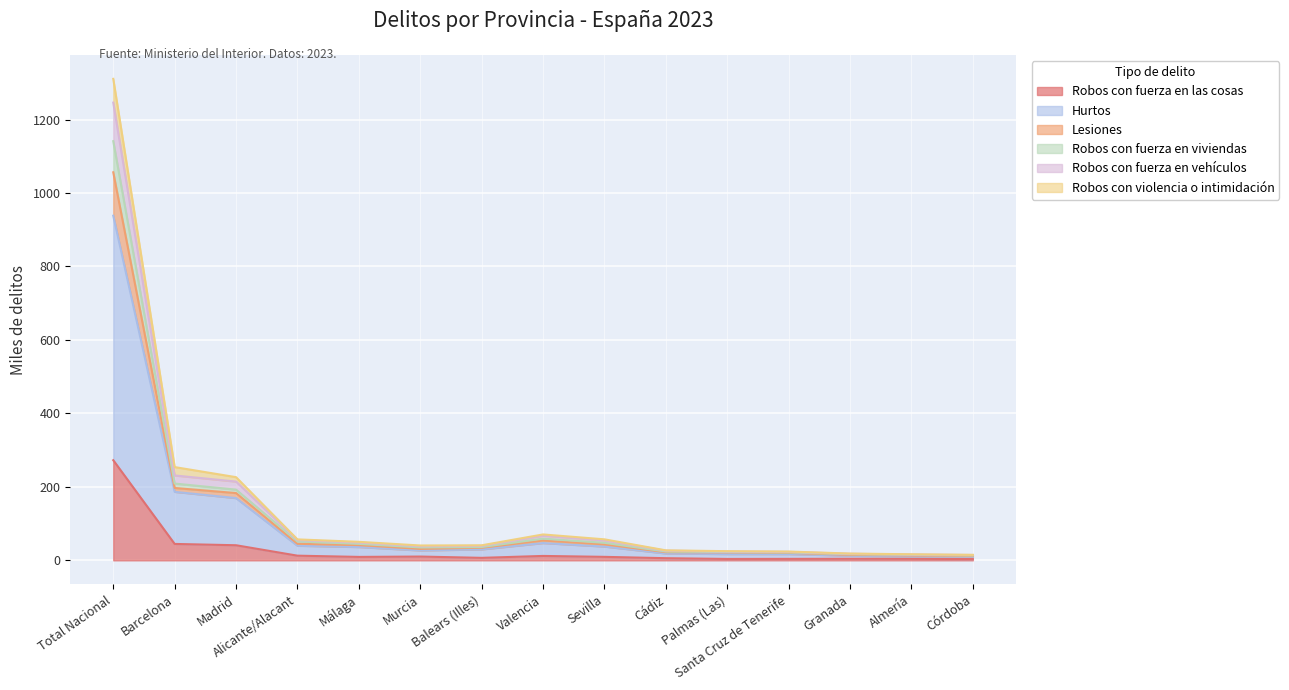

What is the total value across all series at Valencia?

70.5